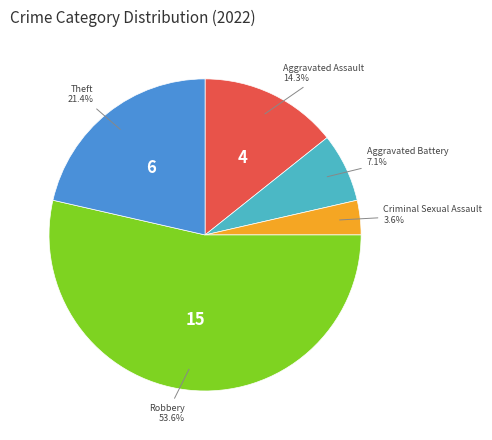

Is there a majority slice in this chart?

Yes